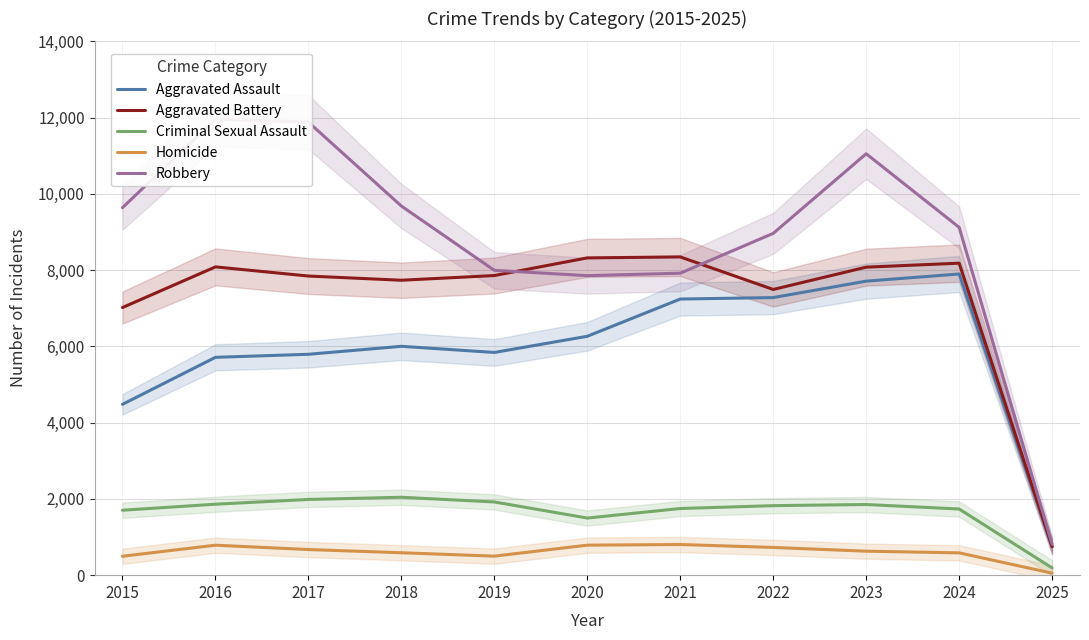

What is the minimum value for Criminal Sexual Assault?

190